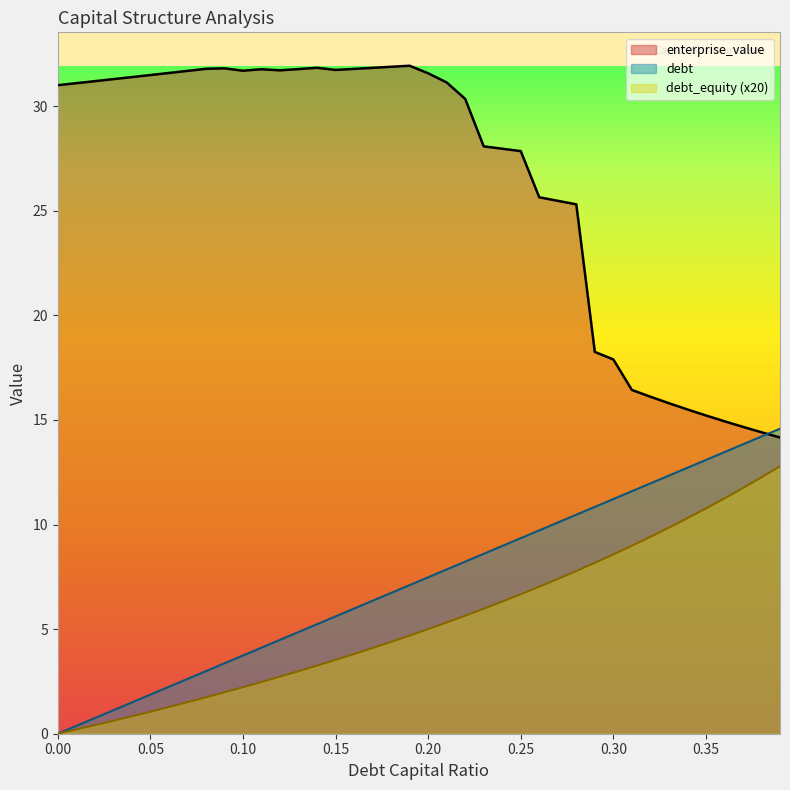

Which series ends up on top after the final intersection of enterprise_value and debt_capital?

debt_capital